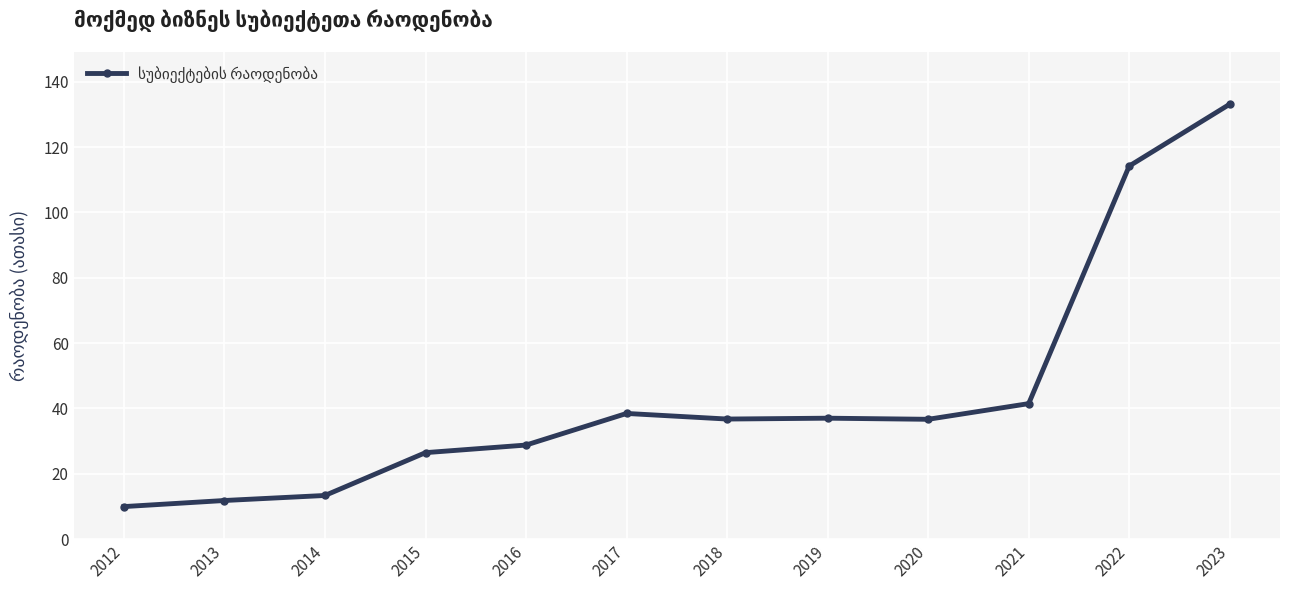

What is the difference between the second highest and minimum values?

104.2